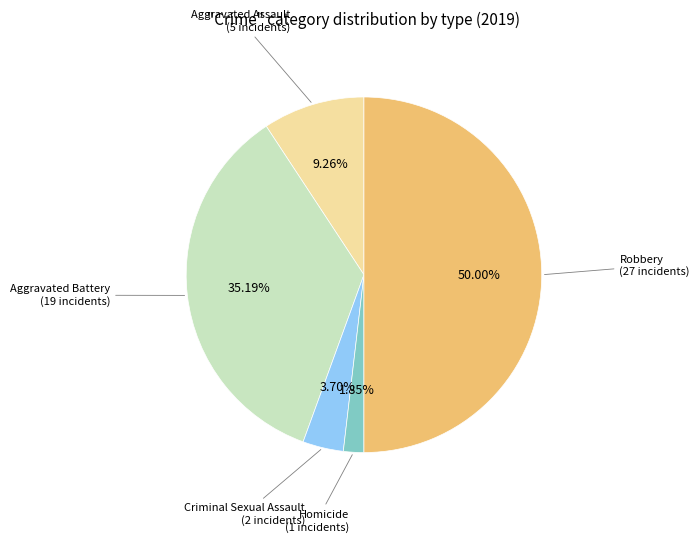

Count the number of slices in the pie.

5